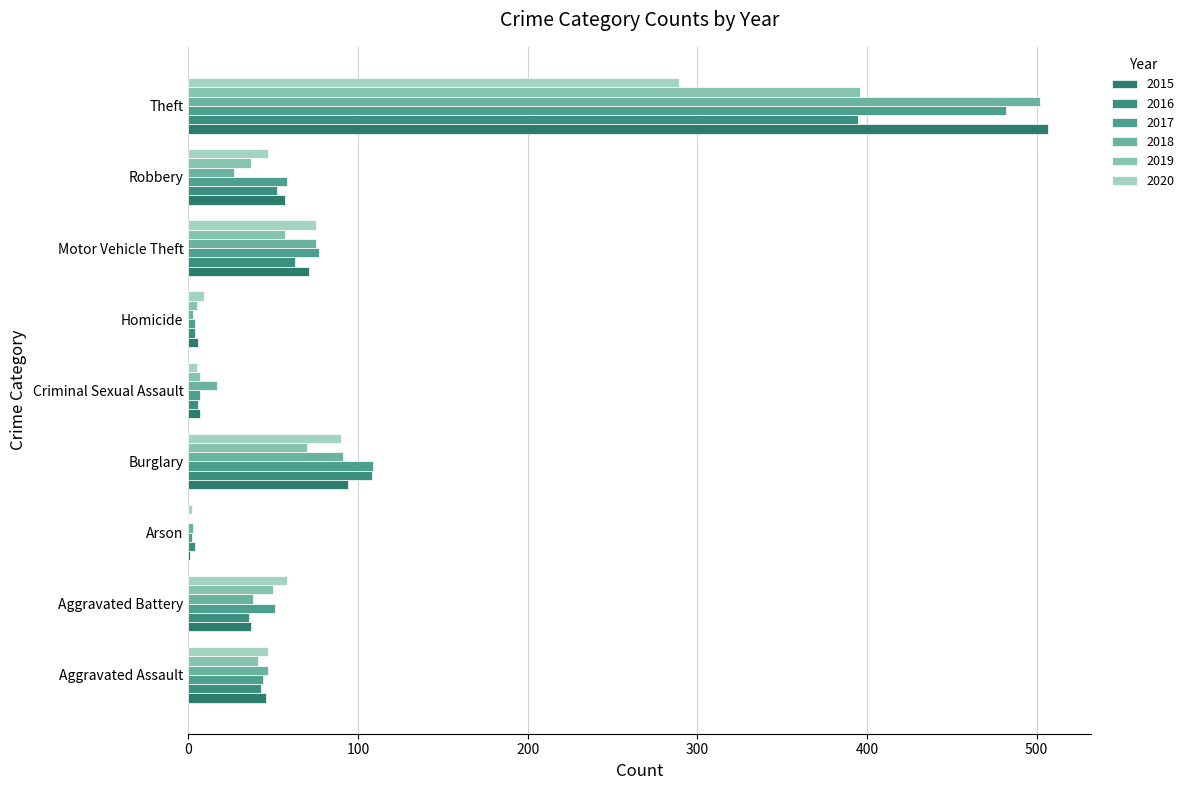

The value of 2019 at Aggravated Battery is 18. True or false?

False